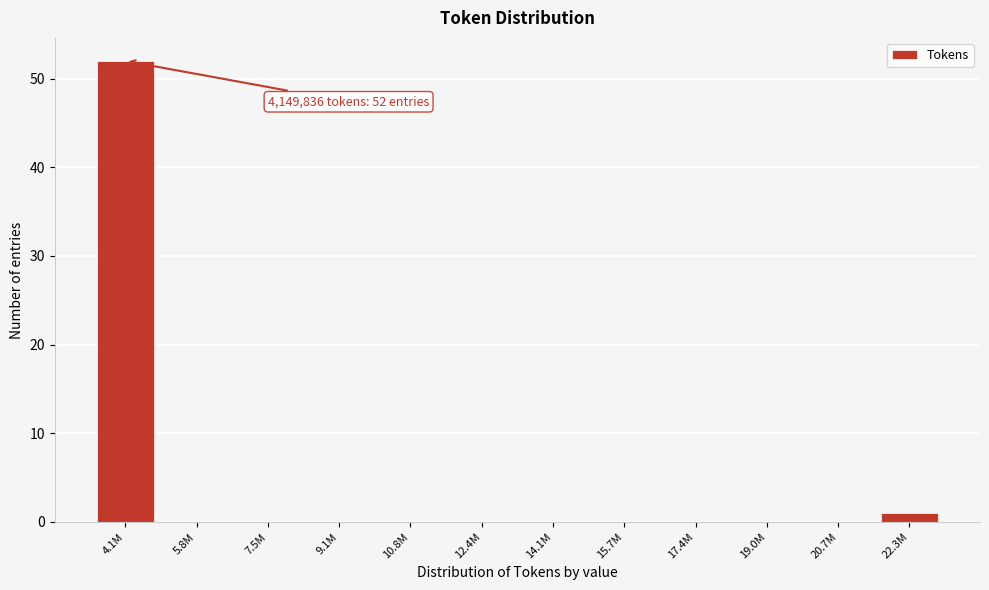

Reading left to right, transcribe all the data shown in this chart.

4.1M=52	5.8M=0	7.5M=0	9.1M=0	10.8M=0	12.4M=0	14.1M=0	15.7M=0	17.4M=0	19.0M=0	20.7M=0	22.3M=1